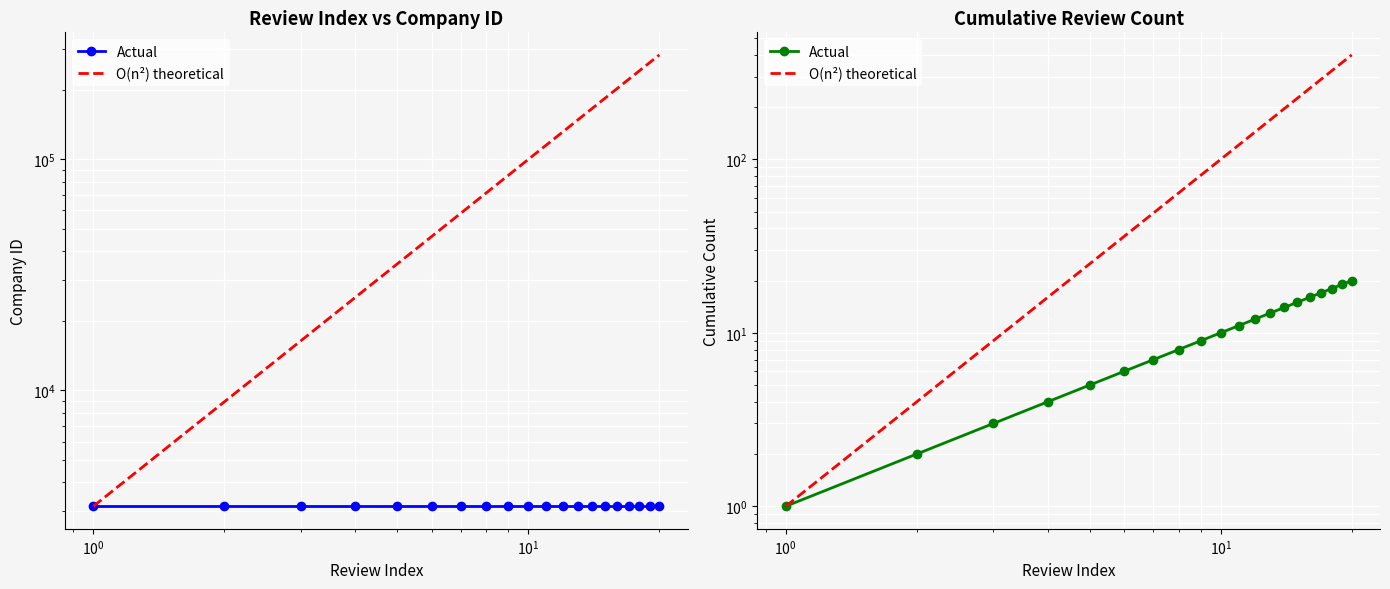

Is this an area chart (filled region under the line)?

No